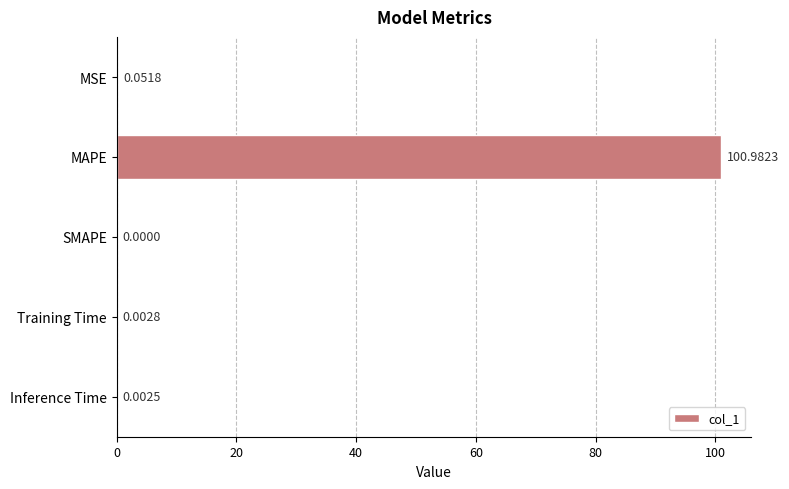

Count the number of data series in this chart.

1